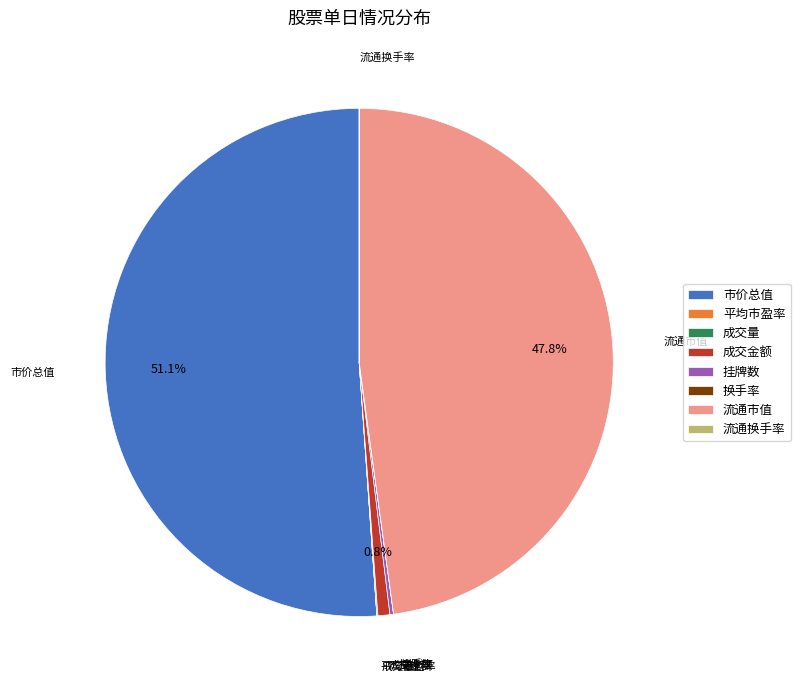

Does any single category account for the majority?

Yes